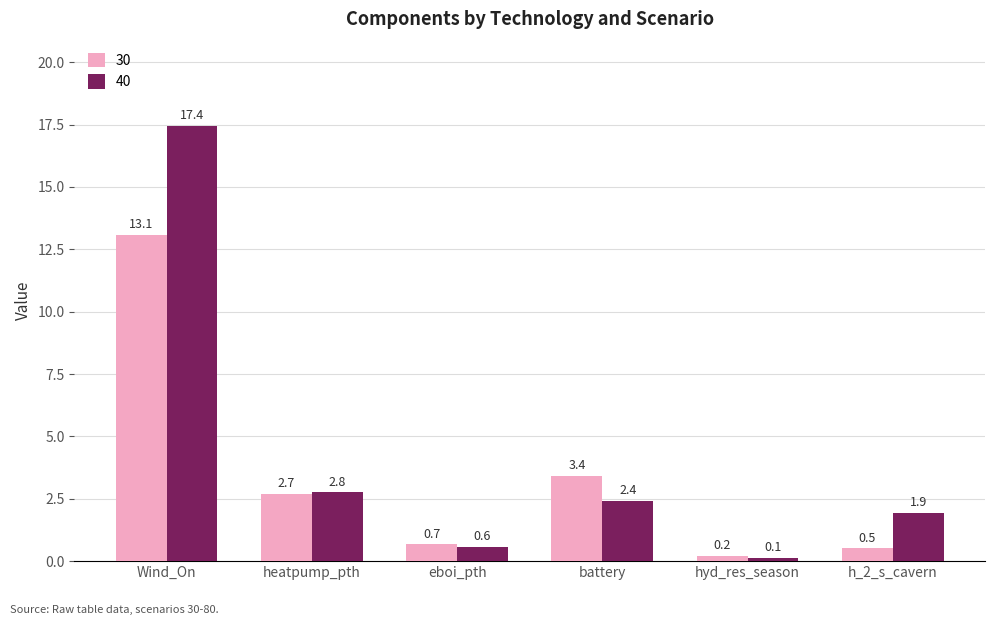

List the series in order of their peak value, highest first.

40, 30